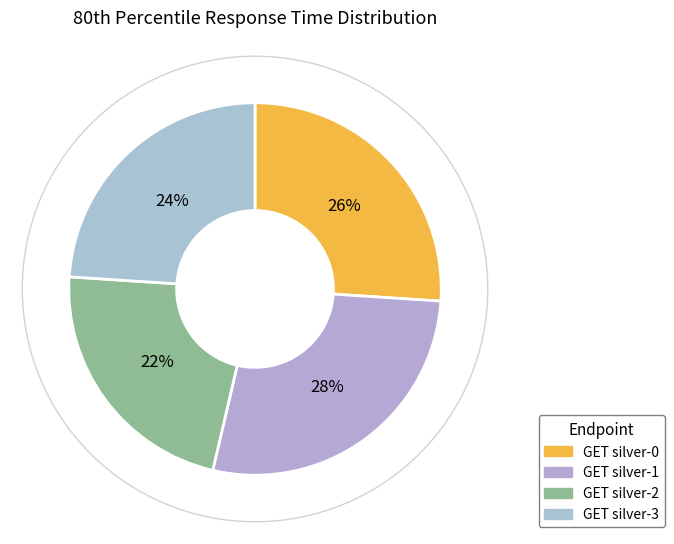

To the nearest percent, what percentage of the pie is GET silver-2?

22%